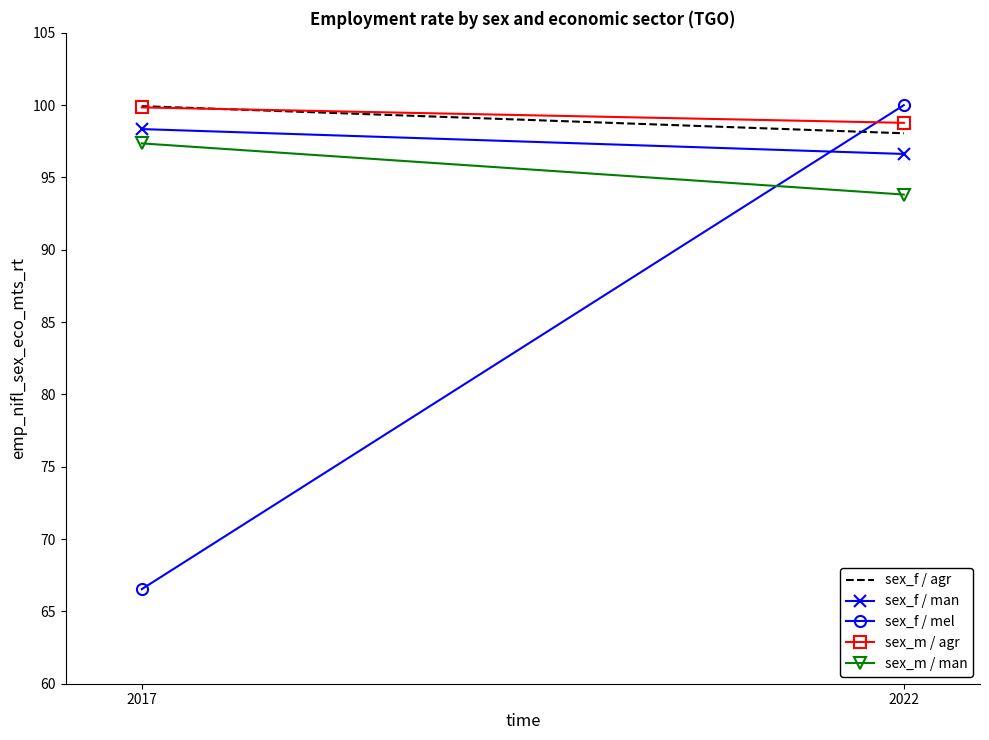

What is the minimum value for sex_f / agr?

98.1